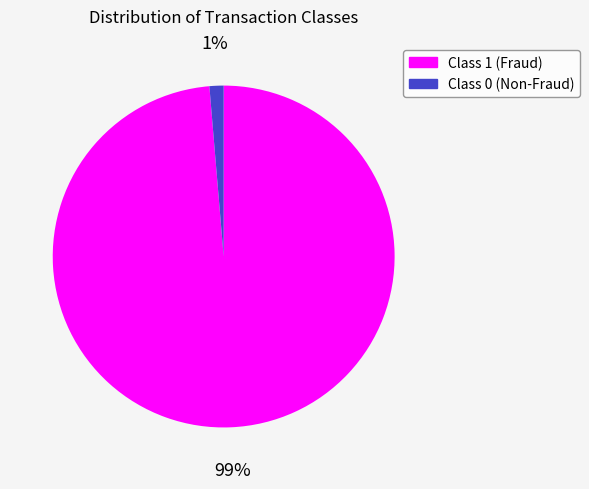

Rank the categories by value from lowest to highest.

0, 1